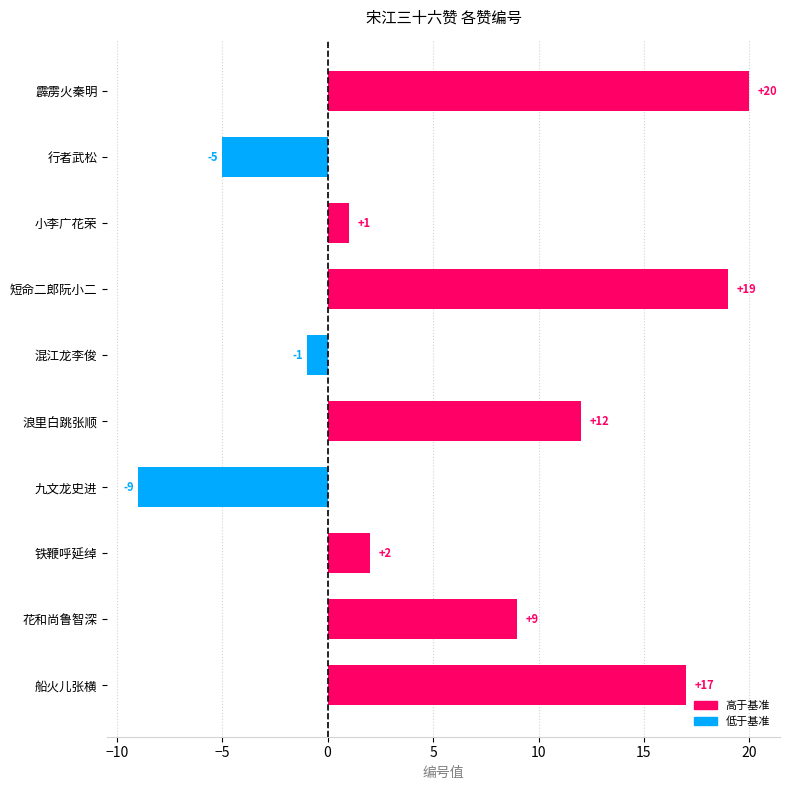

Rank the categories by value from lowest to highest.

九文龙史进, 行者武松, 混江龙李俊, 小李广花荣, 铁鞭呼延绰, 花和尚鲁智深, 浪里白跳张顺, 船火儿张横, 短命二郎阮小二, 霹雳火秦明